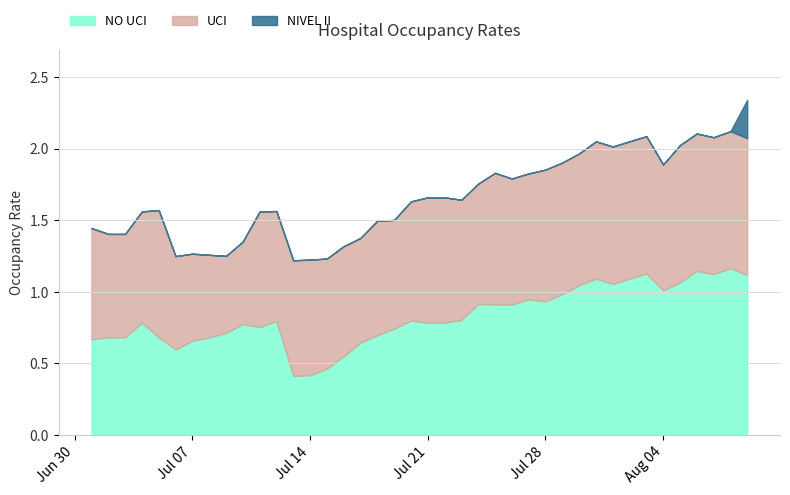

How many lines are shown in the chart?

3